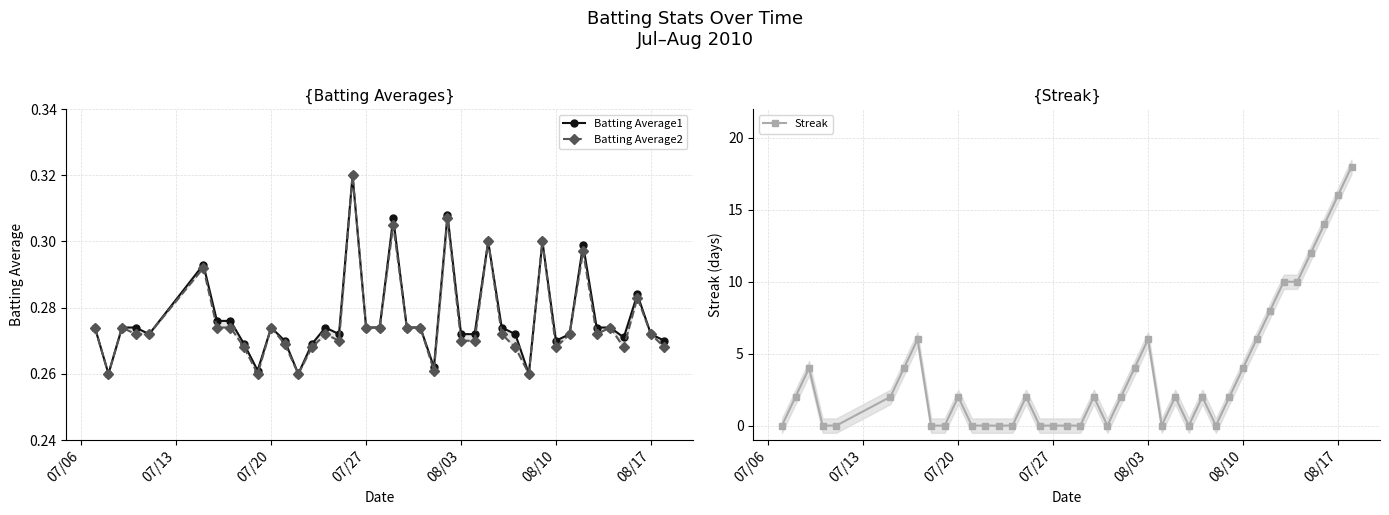

The value of Streak at 08/03 is 6. True or false?

True